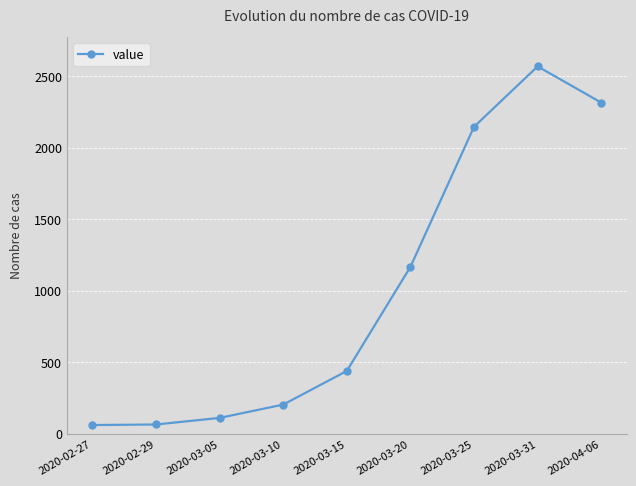

What is the maximum value shown in the chart?

2567